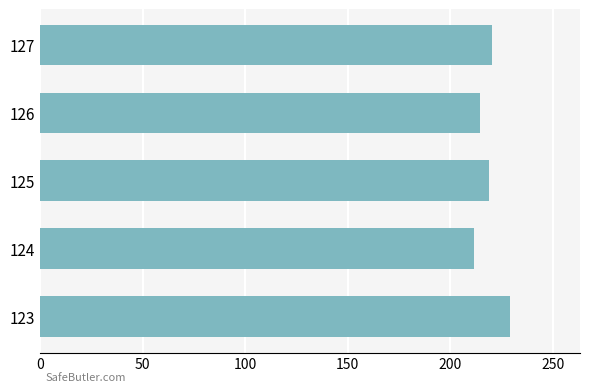

Reading bottom to top, what are all the values shown in this chart?

123=229.0	124=211.7	125=219.0	126=214.6	127=220.3